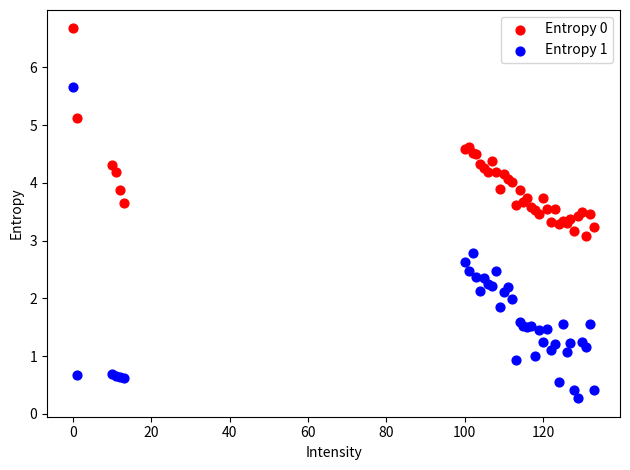

Across all series, what Y value is closest to 3?

3.1